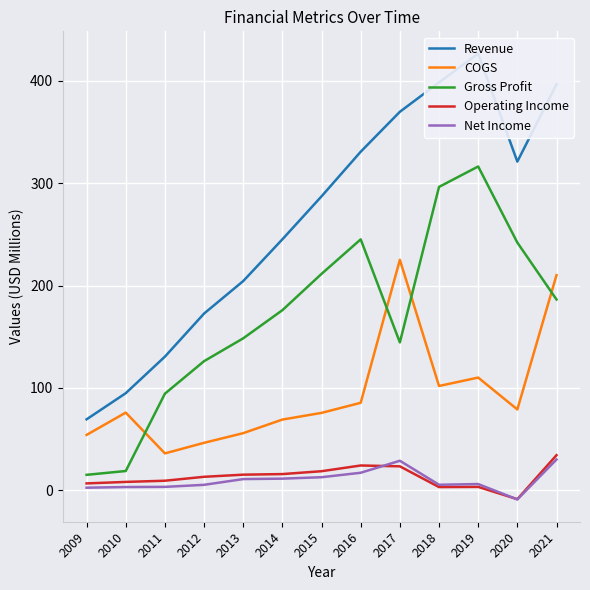

Reading right to left, extract all data points from this chart.

Revenue: 396.5	321.0	426.4	398.2	369.6	330.6	287.1	245.1	204.4	172.6	130.6	94.9	69.4
COGS: 210.1	79.0	110.2	101.9	225.1	85.5	75.7	69.2	55.9	46.5	36.1	76.0	54.2
Gross Profit: 186.4	241.9	316.2	296.3	144.5	245.1	211.4	175.9	148.5	126.2	94.4	18.9	15.2
Operating Income: 34.4	-8.5	3.4	3.3	23.5	24.3	18.7	16.0	15.4	13.3	9.5	8.3	6.8
Net Income: 30.2	-8.8	6.2	5.5	29.0	17.2	12.9	11.5	11.1	5.5	3.5	3.3	2.7